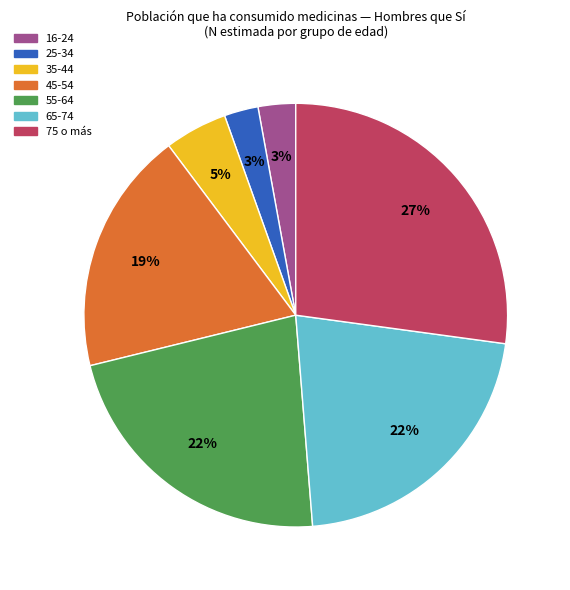

Which has a higher value, 45-54 or 16-24?

45-54